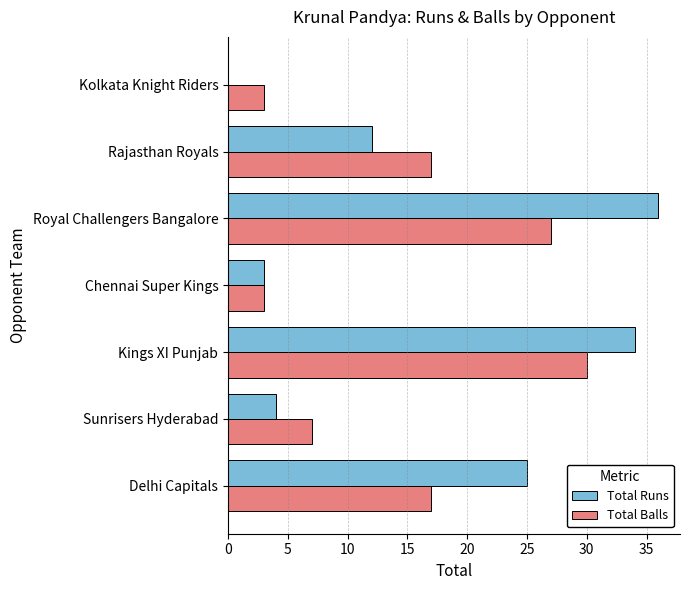

Which category has the highest value in the Total Balls series?

Kings XI Punjab